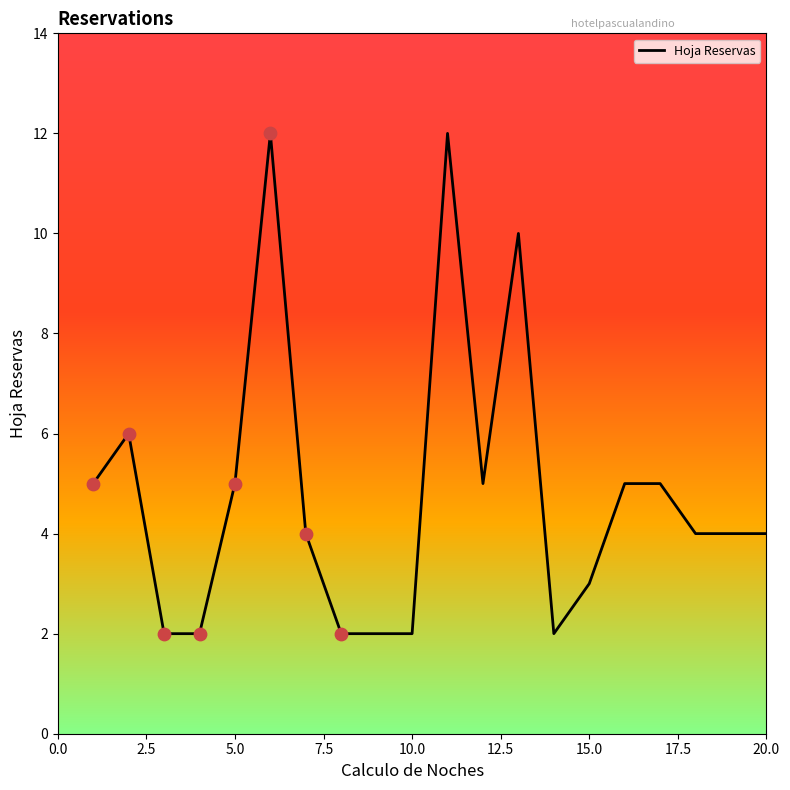

What is the greatest value displayed?

12